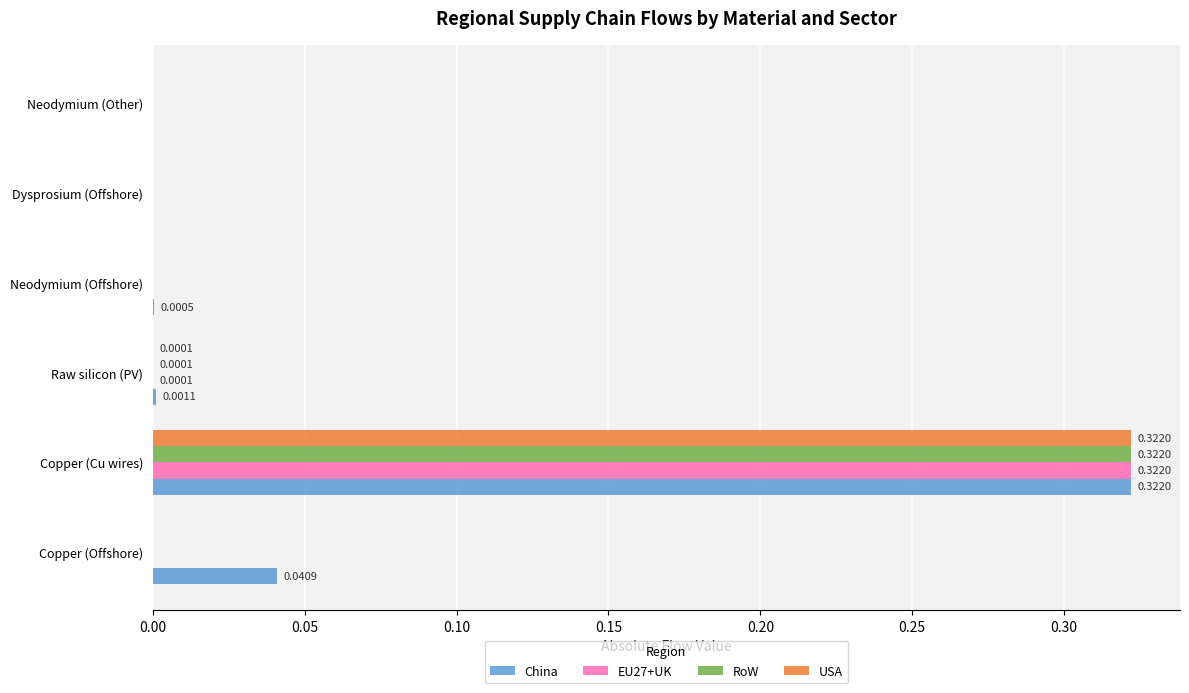

What is the sum of all China values?

0.4